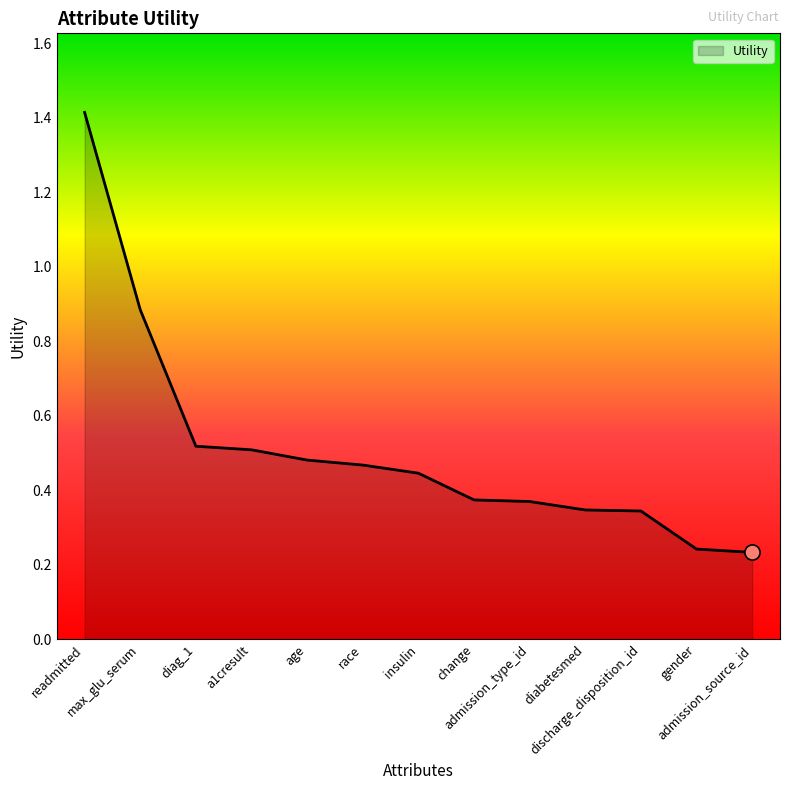

Between admission_type_id and diag_1, which is larger?

diag_1